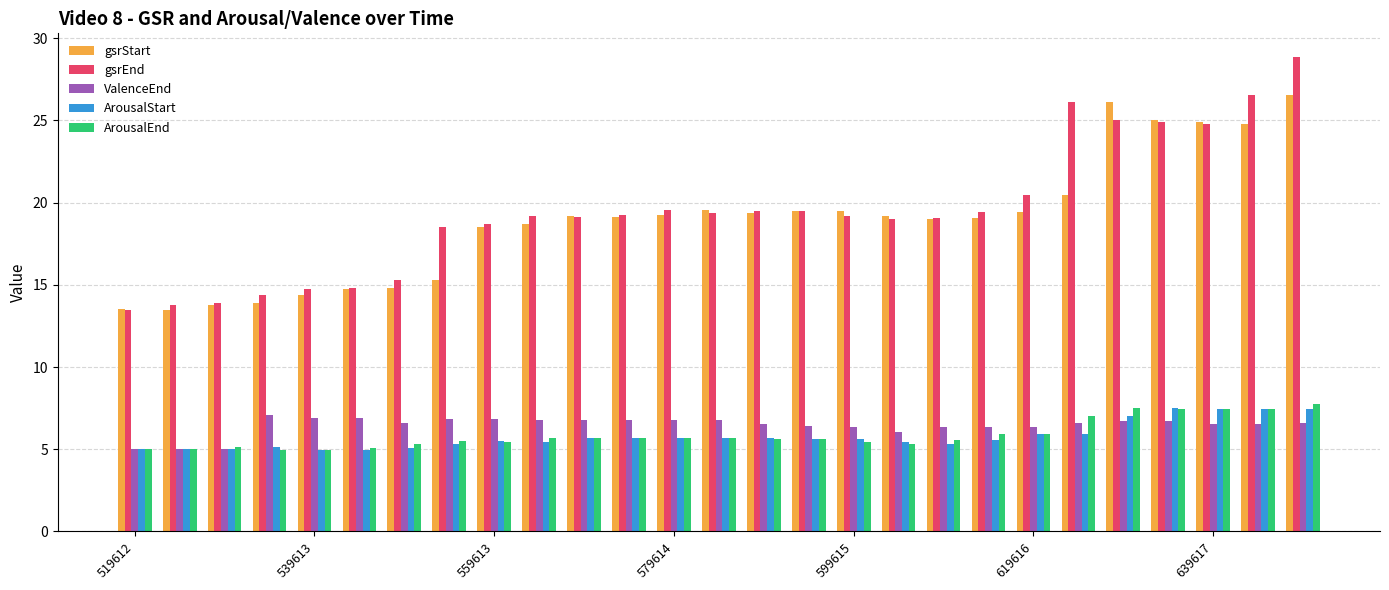

What is the difference between the maximum and minimum values in the gsrEnd series?

15.4